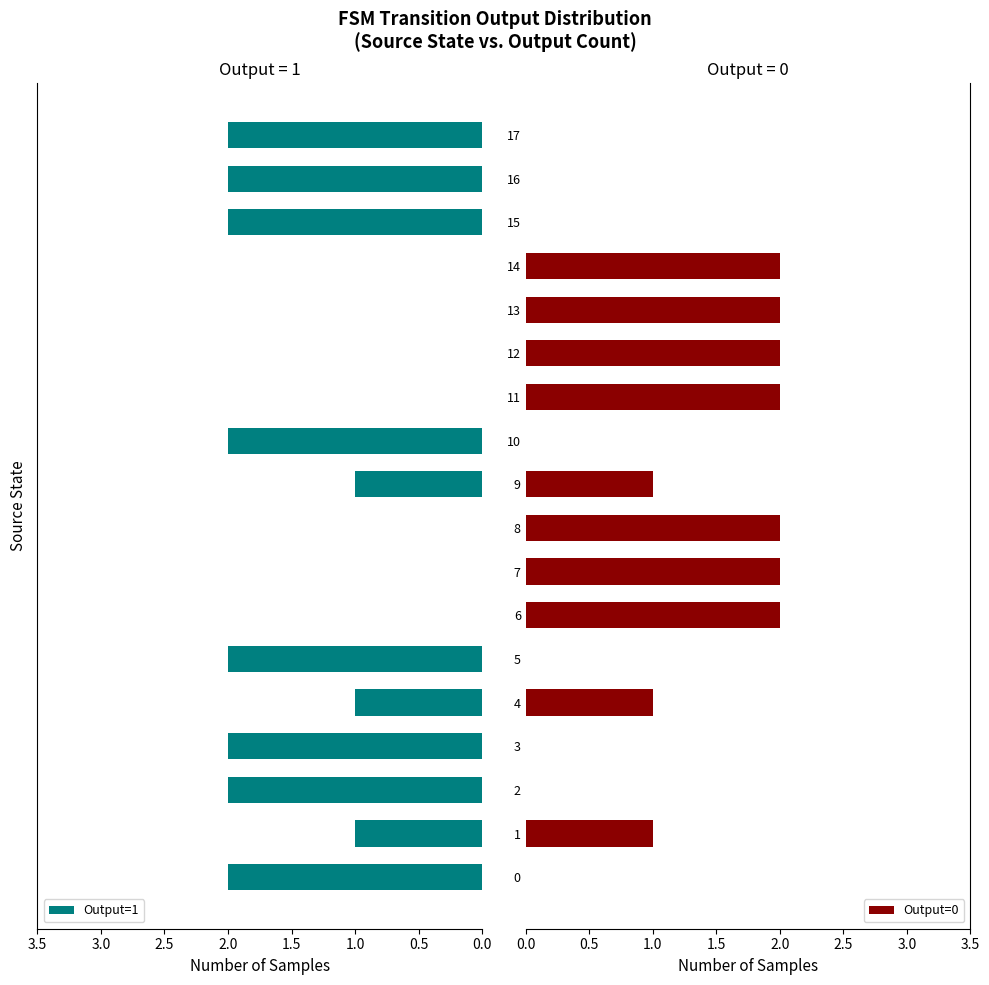

True or false: Output=0 has a value of 2 at 7.

True